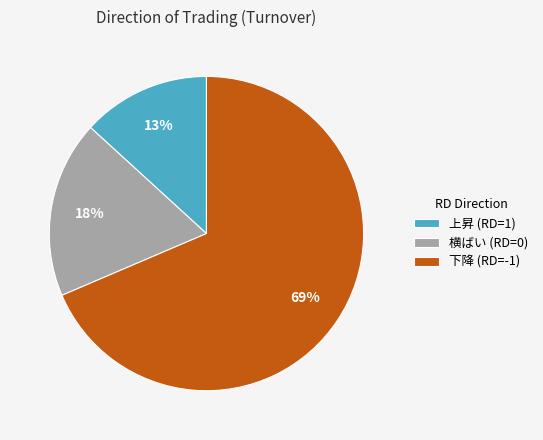

To the nearest percent, what is the average slice percentage?

33%